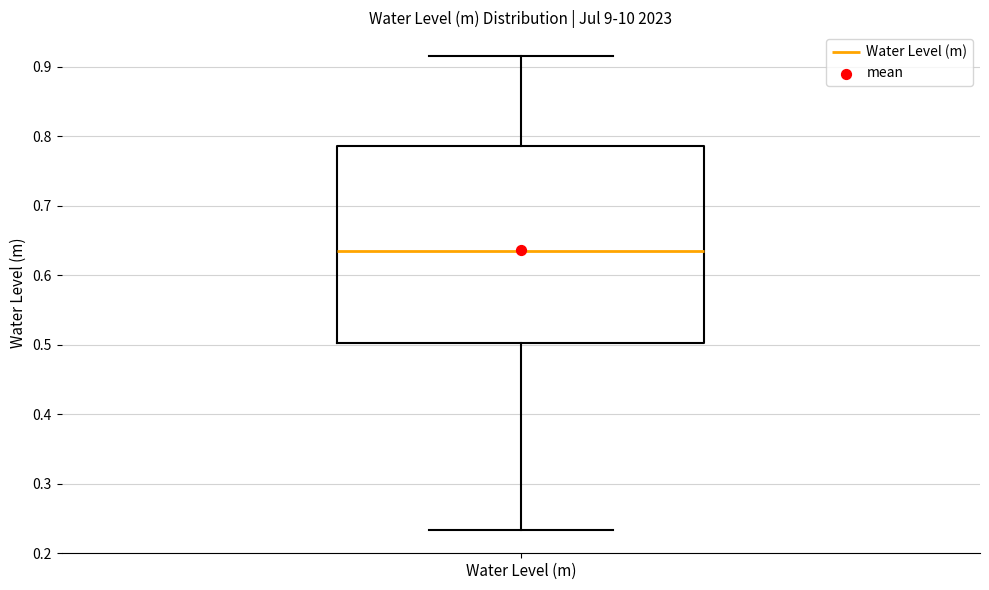

Read this box plot against the y-axis: the position of the median line, the range covered by the box, and the ends of both whiskers. The values are not printed on the chart, so give them approximately, as read against the axis.

median 0.63, box 0.50 to 0.79, whiskers 0.23 to 0.92